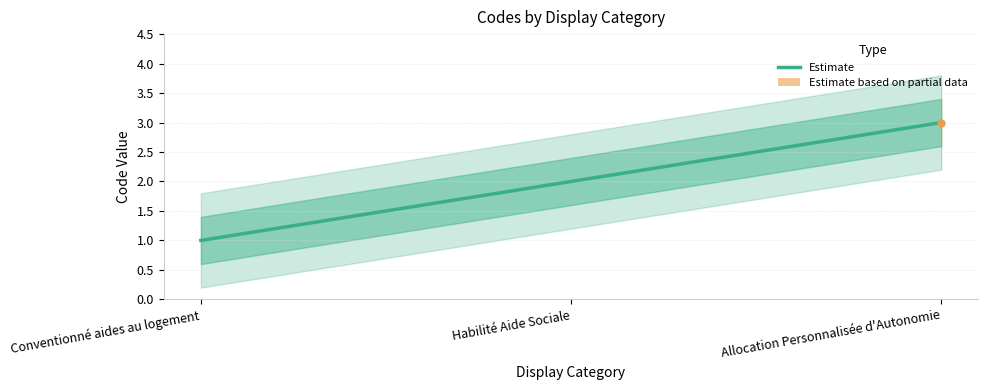

What is the smallest value displayed?

1